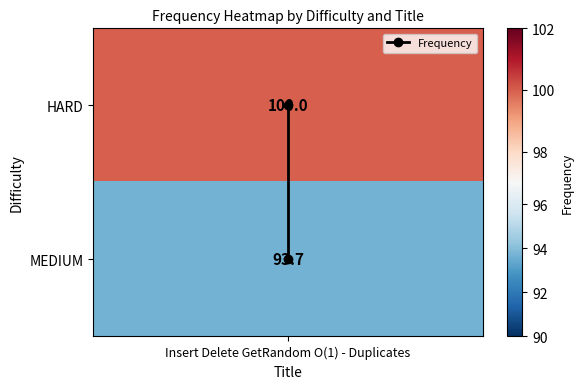

True or false: the data shows -1 at Insert Delete GetRandom O(1) - Duplicates.

False